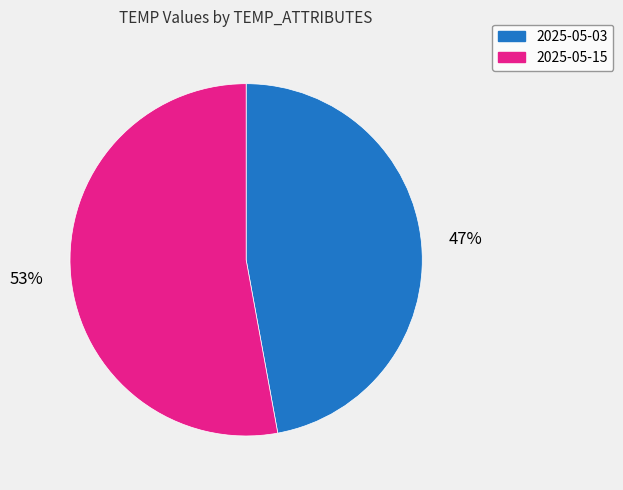

To the nearest percent, what portion does 2025-05-15 represent?

53%